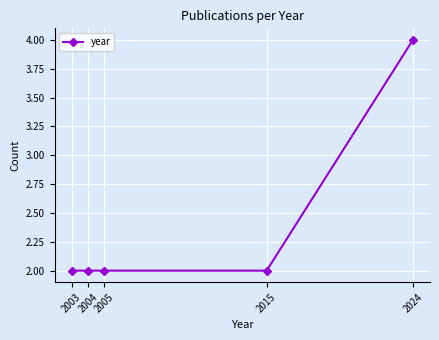

True or false: there are more than 2 points higher than both neighbors.

False